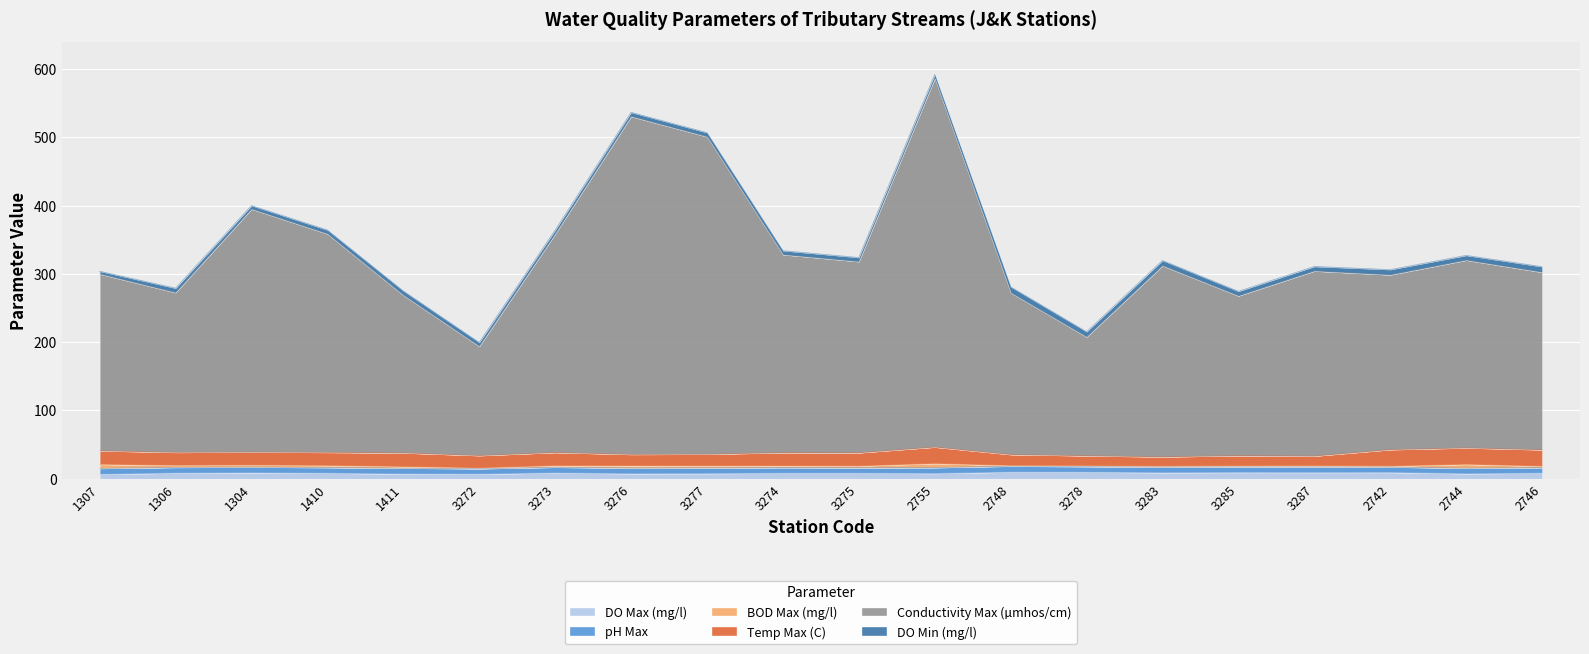

What position from the right is 2755?

9